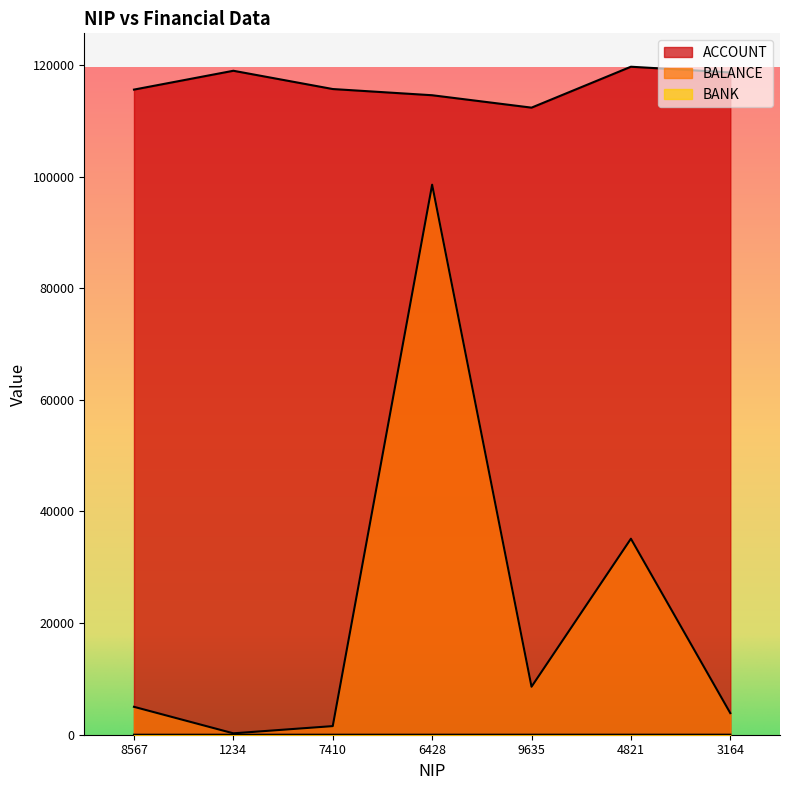

Rank the series by their average value, from highest to lowest.

ACCOUNT, BALANCE, BANK